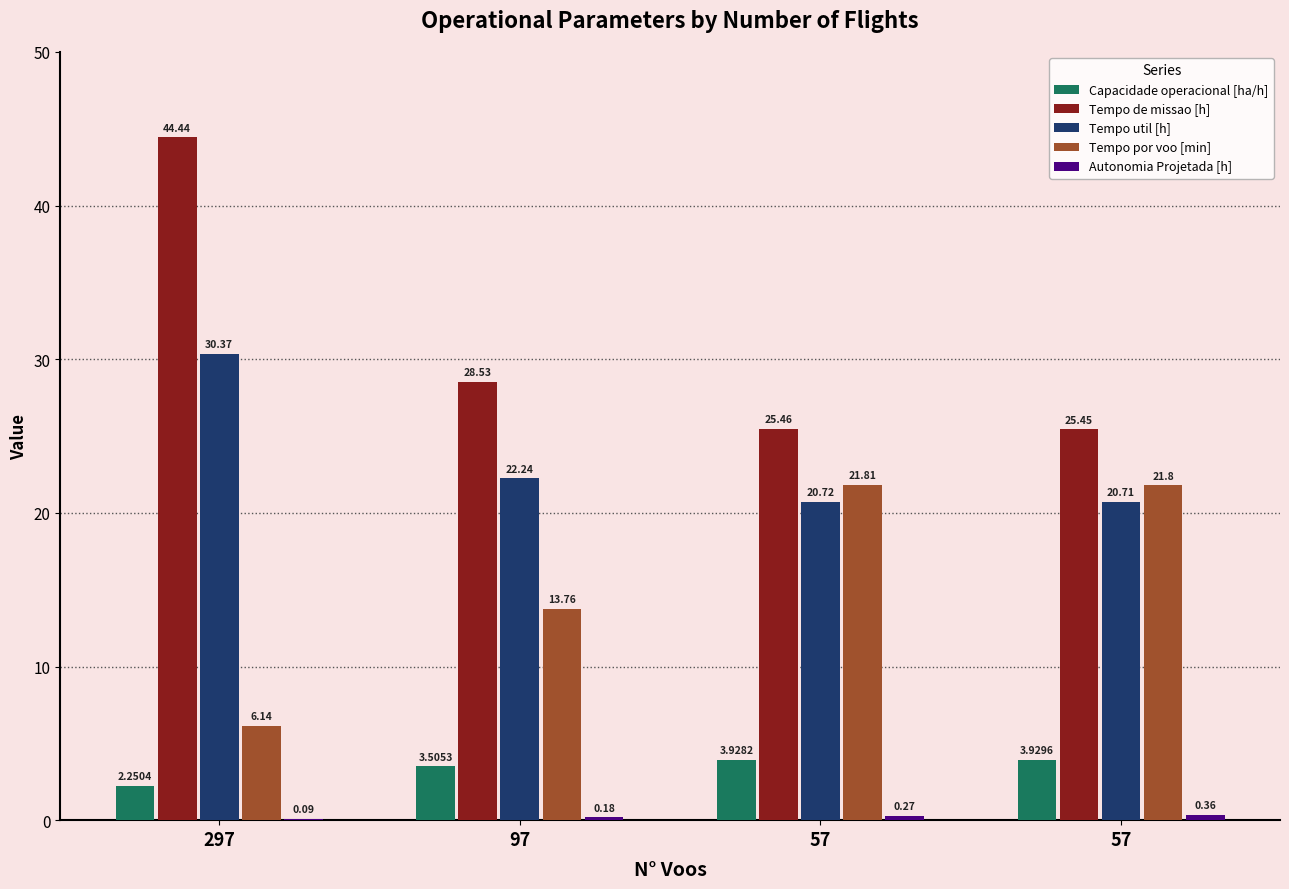

Reading left to right, what are all the values shown in this chart?

Capacidade operacional [ha/h]: 2.3	3.5	3.9	3.9
Tempo de missao [h]: 44.4	28.5	25.5	25.4
Tempo util [h]: 30.4	22.2	20.7	20.7
Tempo por voo [min]: 6.1	13.8	21.8	21.8
Autonomia Projetada [h]: 0.1	0.2	0.3	0.4